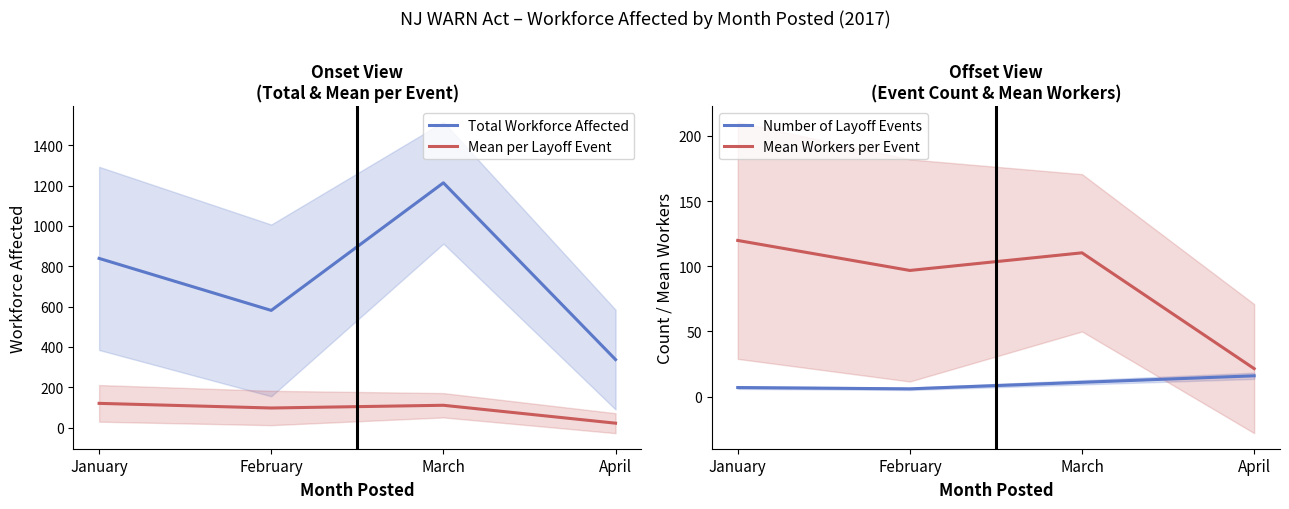

Between January and April, which is larger?

January